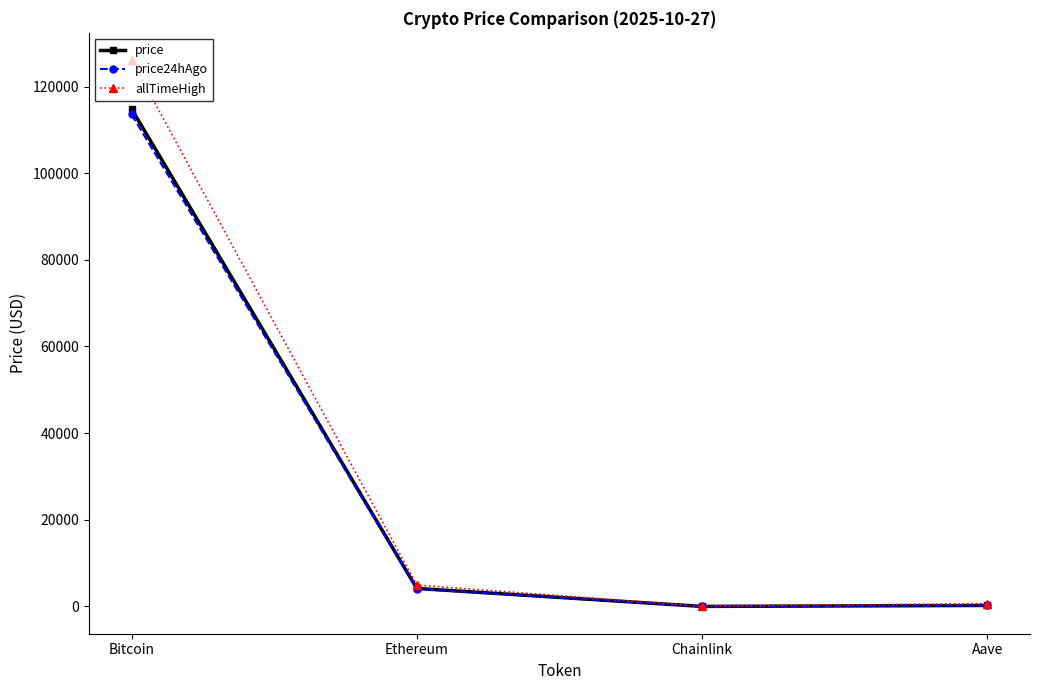

At which category is the sum across all series the highest?

Bitcoin